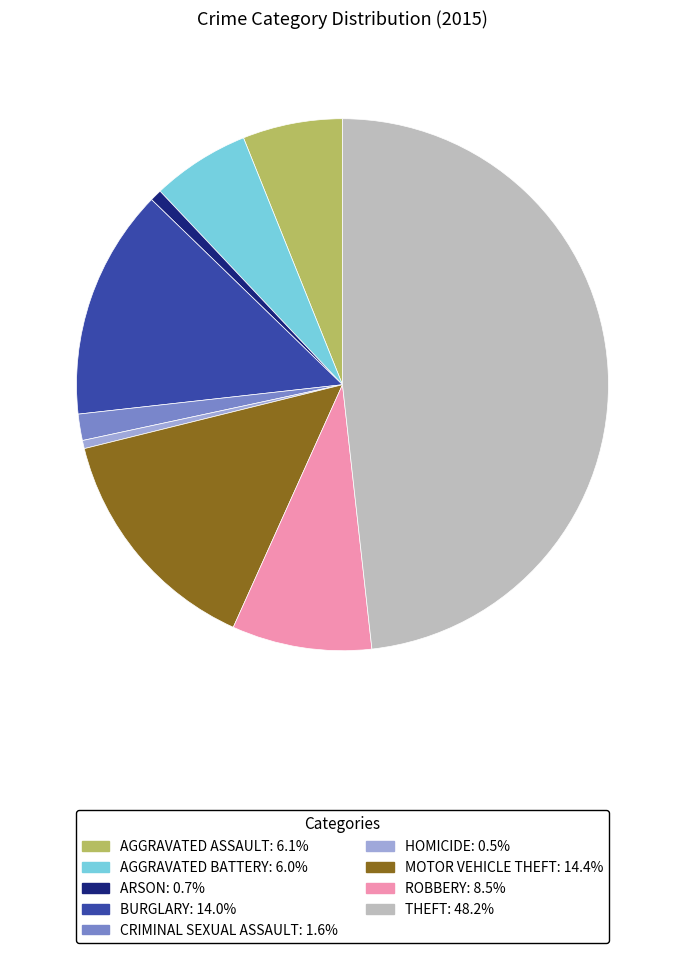

Is there a majority slice in this chart?

No